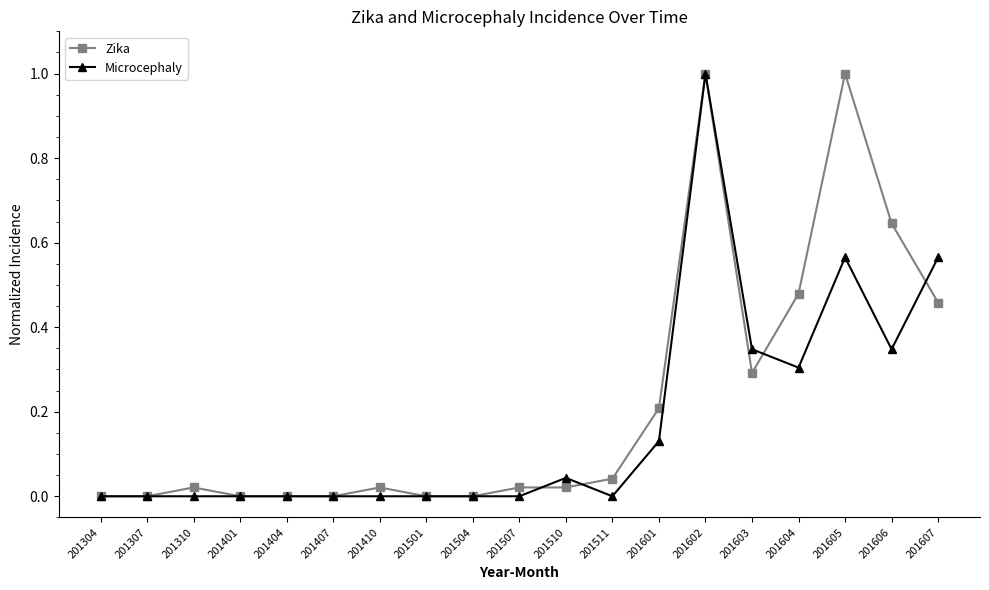

The Zika series shows 0.0 at 201504. True or false?

True